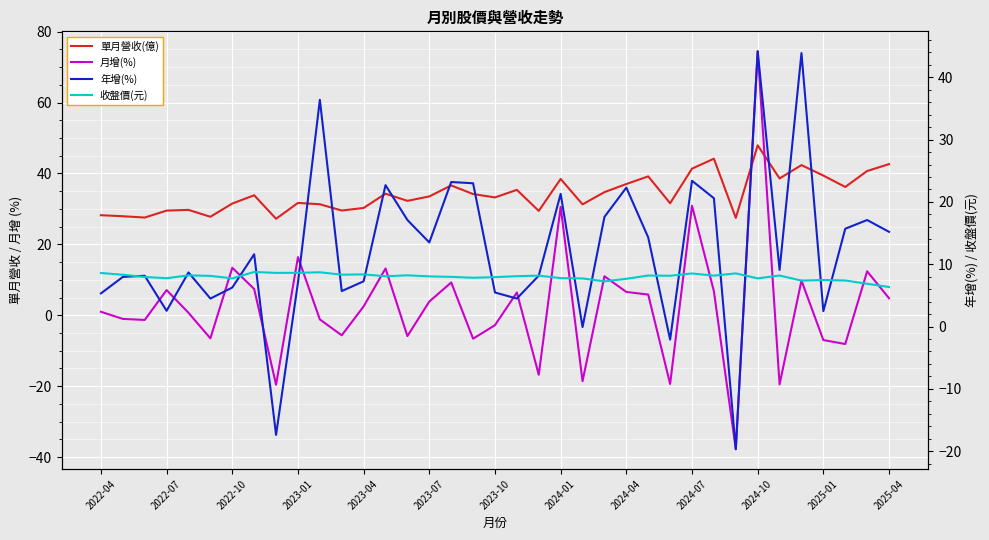

True or false: 收盤價(元) and 月增(%) intersect in this chart.

True